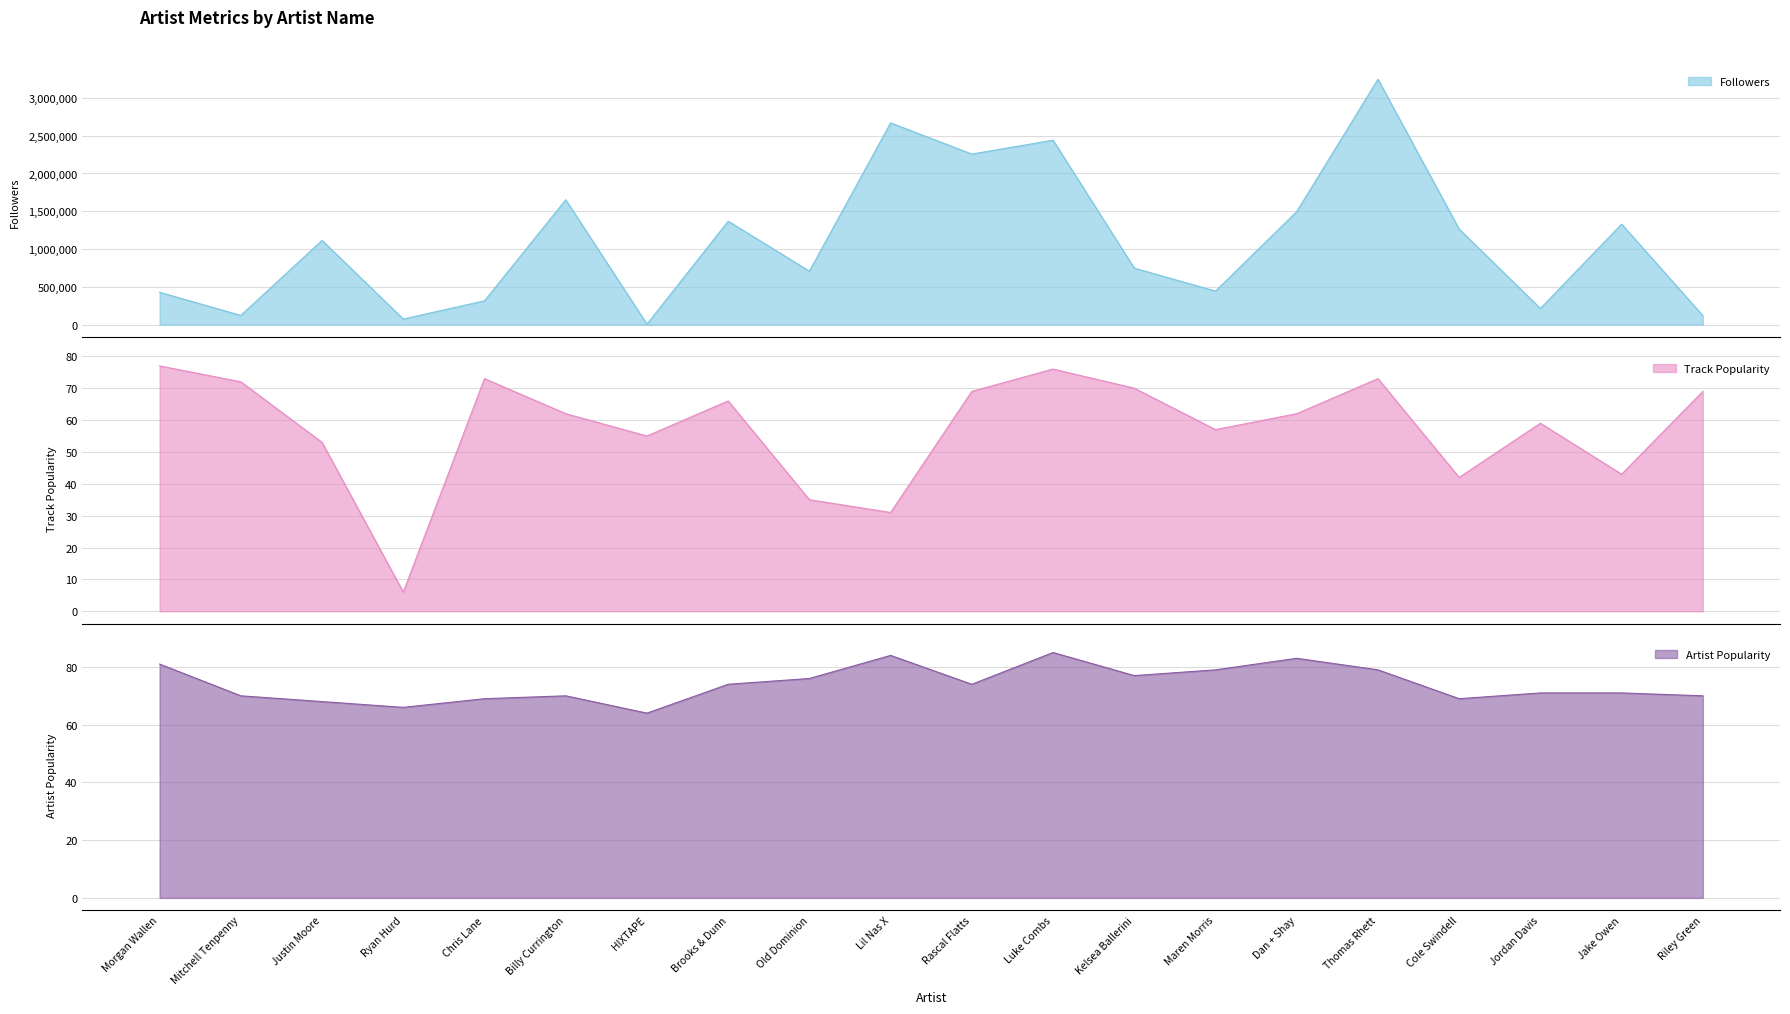

Between Riley Green and Thomas Rhett, which is larger?

Thomas Rhett